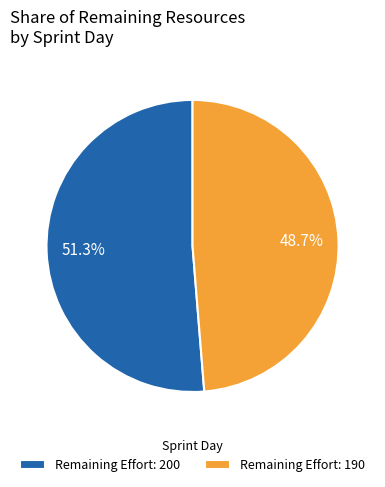

How many slices are in this pie chart?

2